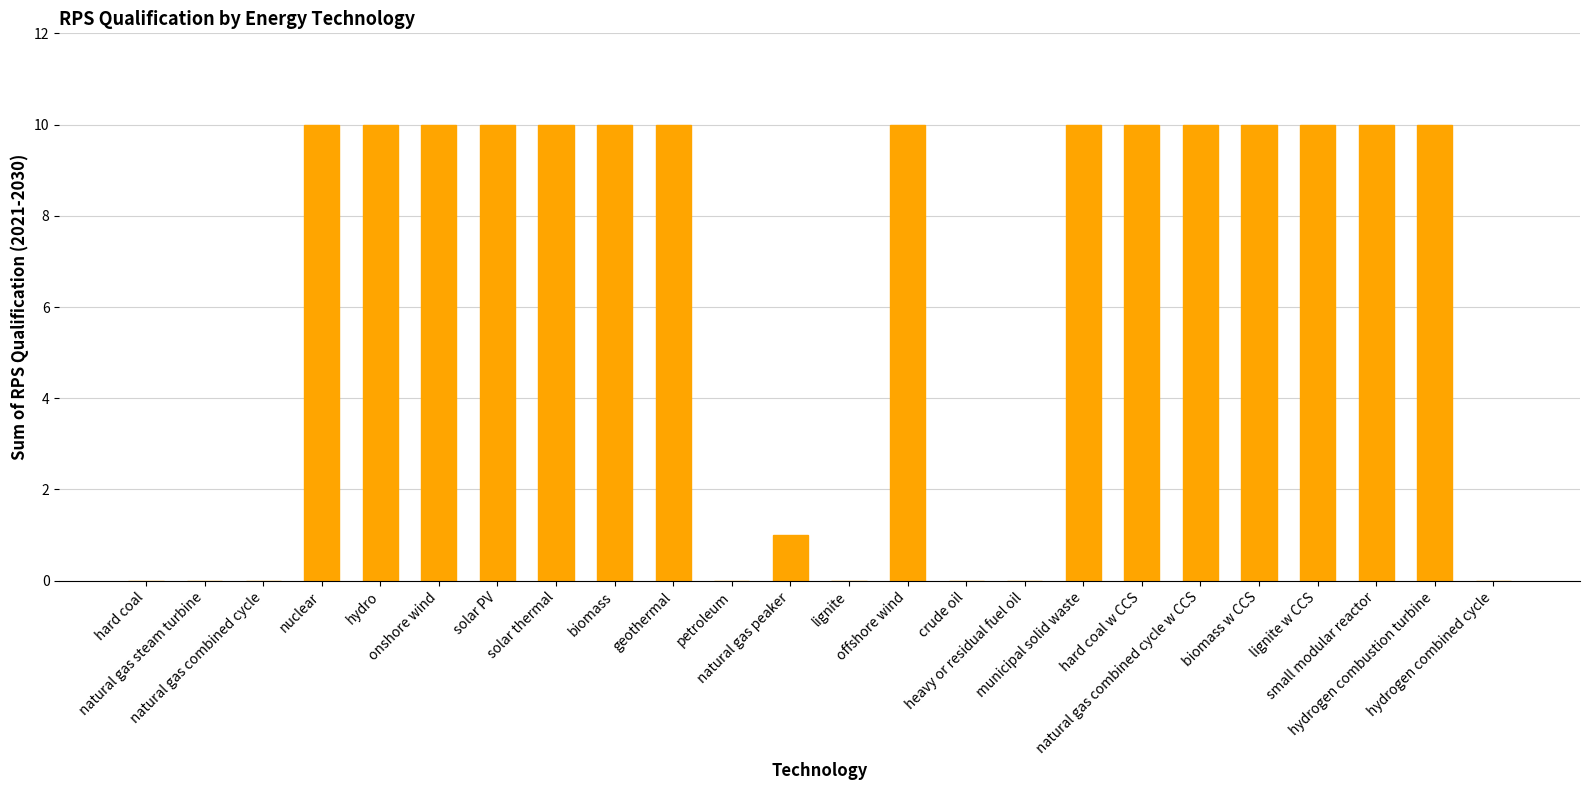

Does the chart contain stacked bars?

No